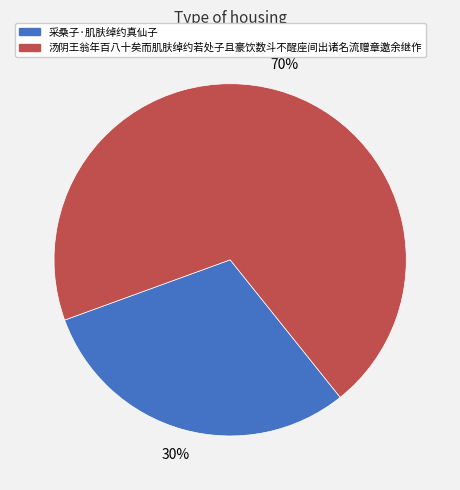

What is the smallest slice in the pie chart?

采桑子·肌肤绰约真仙子